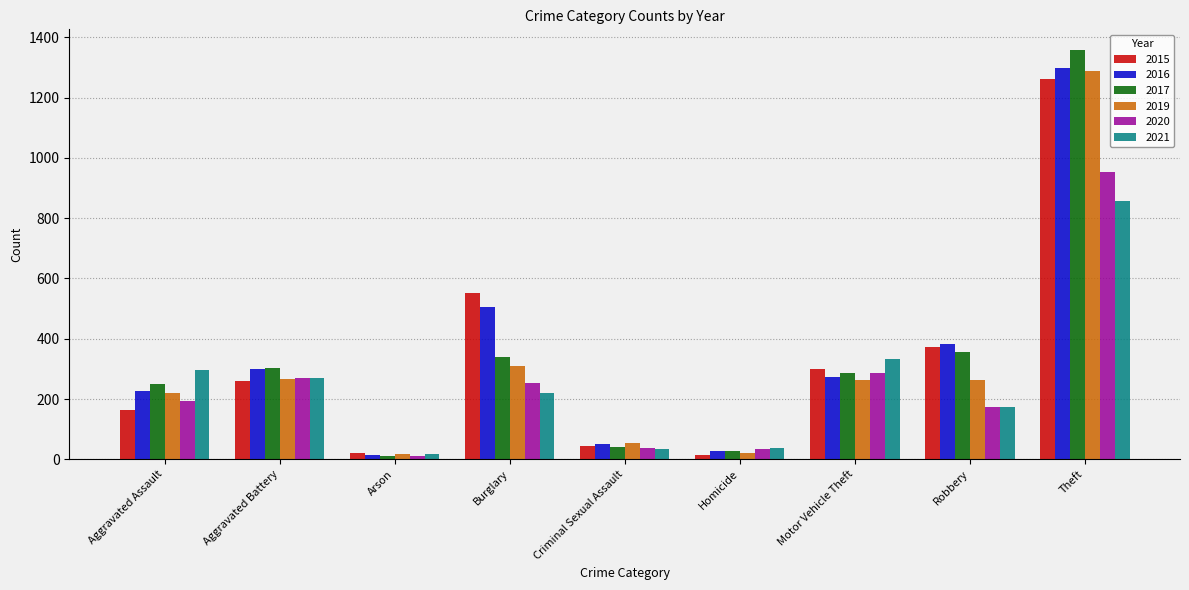

What is the total value across all series at Aggravated Assault?

1347